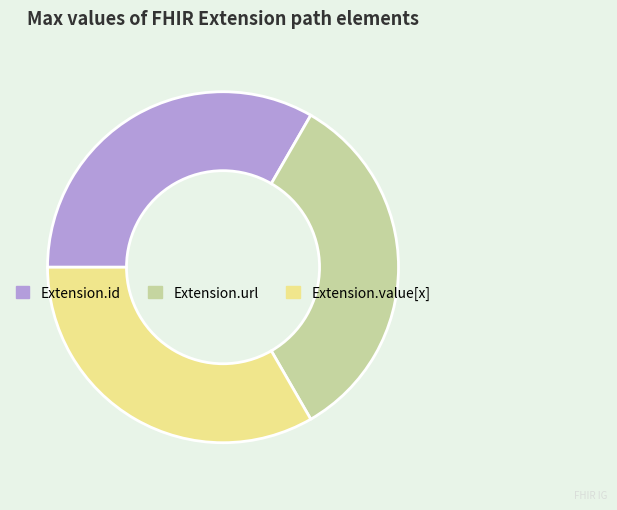

Does any single category account for the majority?

No